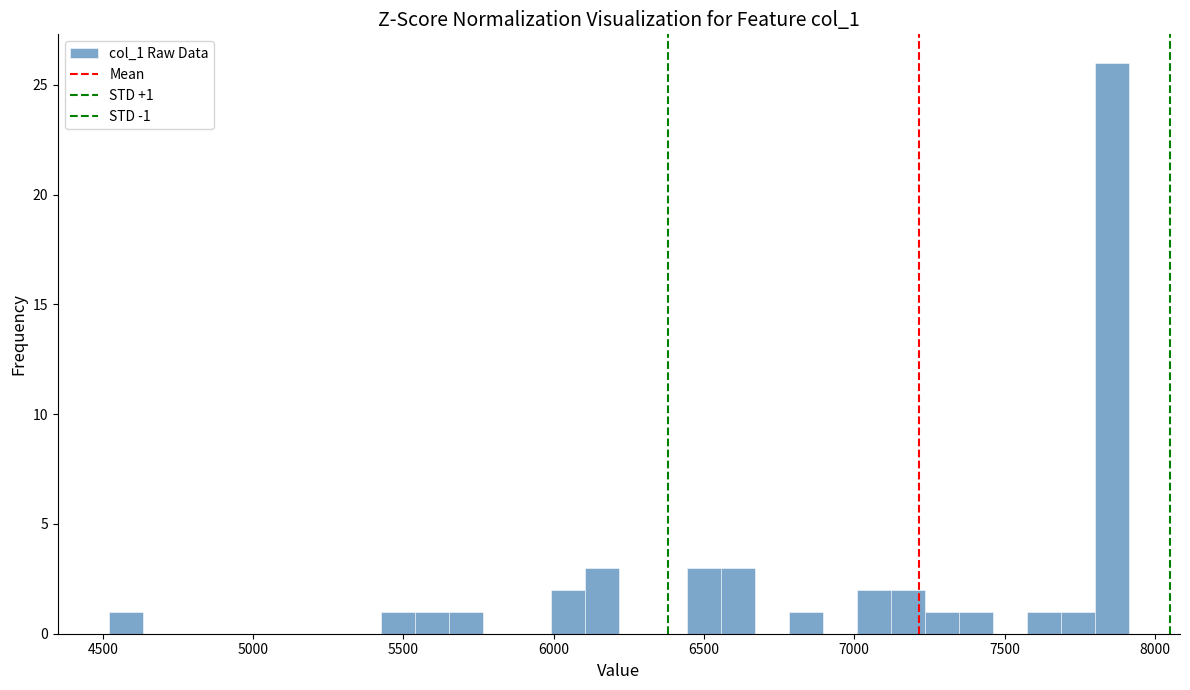

Read against the x-axis, roughly where is the centre of the tallest bar?

7850